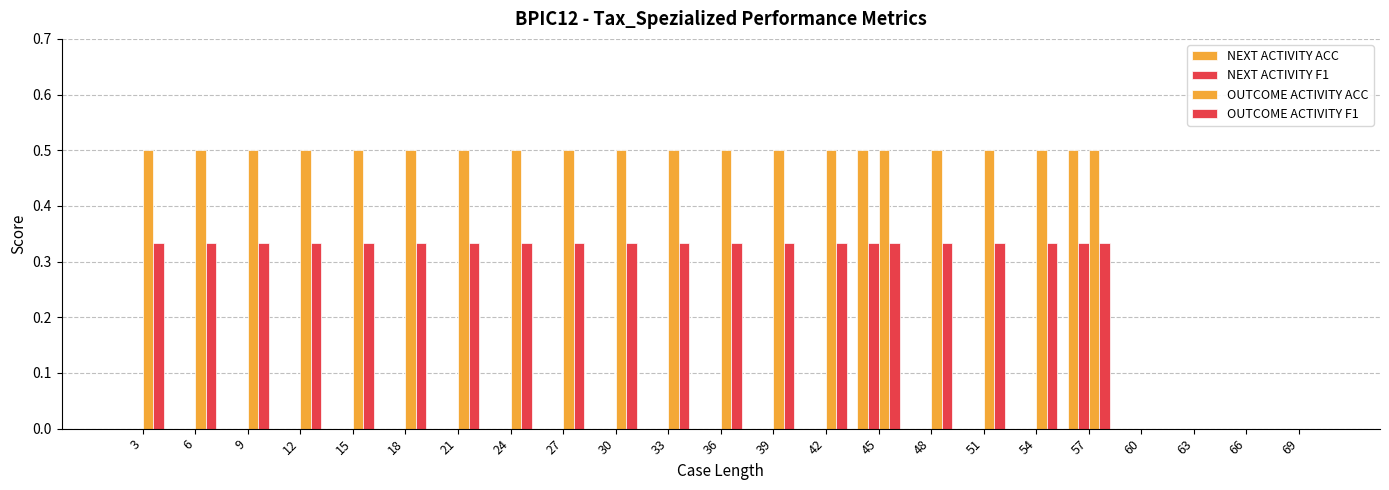

True or false: OUTCOME ACTIVITY ACC has a value of 0.7 at 42.

False